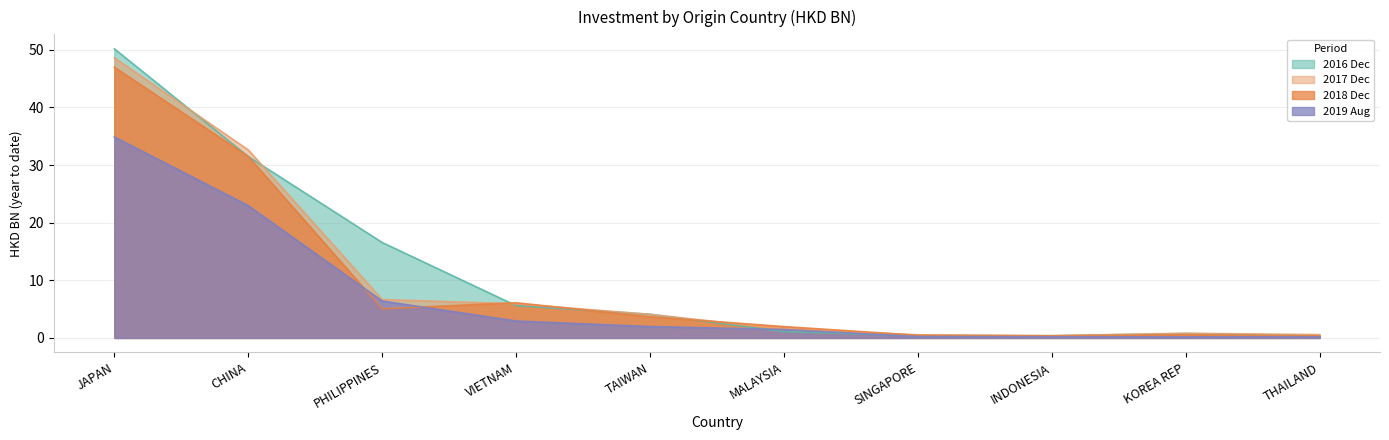

Reading left to right, transcribe all the data shown in this chart.

201612: JAPAN=50.2	CHINA=31.5	PHILIPPINES=16.6	VIETNAM=5.6	TAIWAN=4.1	MALAYSIA=1.1	SINGAPORE=0.4	INDONESIA=0.4	KOREA REP=0.8	THAILAND=0.4
201712: JAPAN=48.6	CHINA=32.6	PHILIPPINES=6.7	VIETNAM=5.9	TAIWAN=4.1	MALAYSIA=1.6	SINGAPORE=0.5	INDONESIA=0.4	KOREA REP=0.8	THAILAND=0.6
201812: JAPAN=47.0	CHINA=31.5	PHILIPPINES=5.1	VIETNAM=6.1	TAIWAN=3.7	MALAYSIA=2.0	SINGAPORE=0.5	INDONESIA=0.4	KOREA REP=0.6	THAILAND=0.4
201908: JAPAN=34.9	CHINA=23.0	PHILIPPINES=6.4	VIETNAM=2.9	TAIWAN=2.0	MALAYSIA=1.5	SINGAPORE=0.2	INDONESIA=0.2	KOREA REP=0.2	THAILAND=0.2